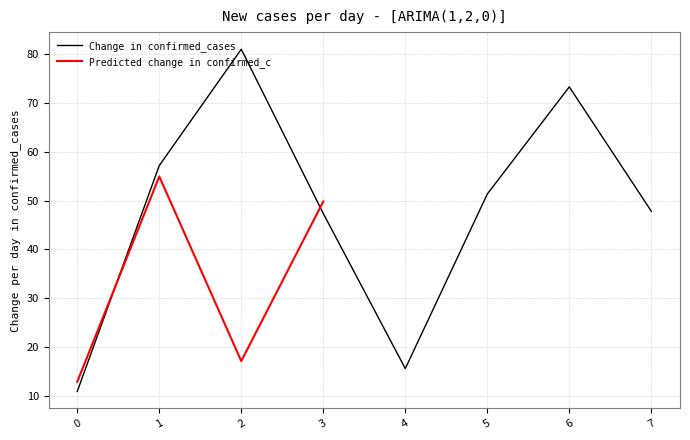

Where is Change in confirmed_cases nearest to the value 45?

3